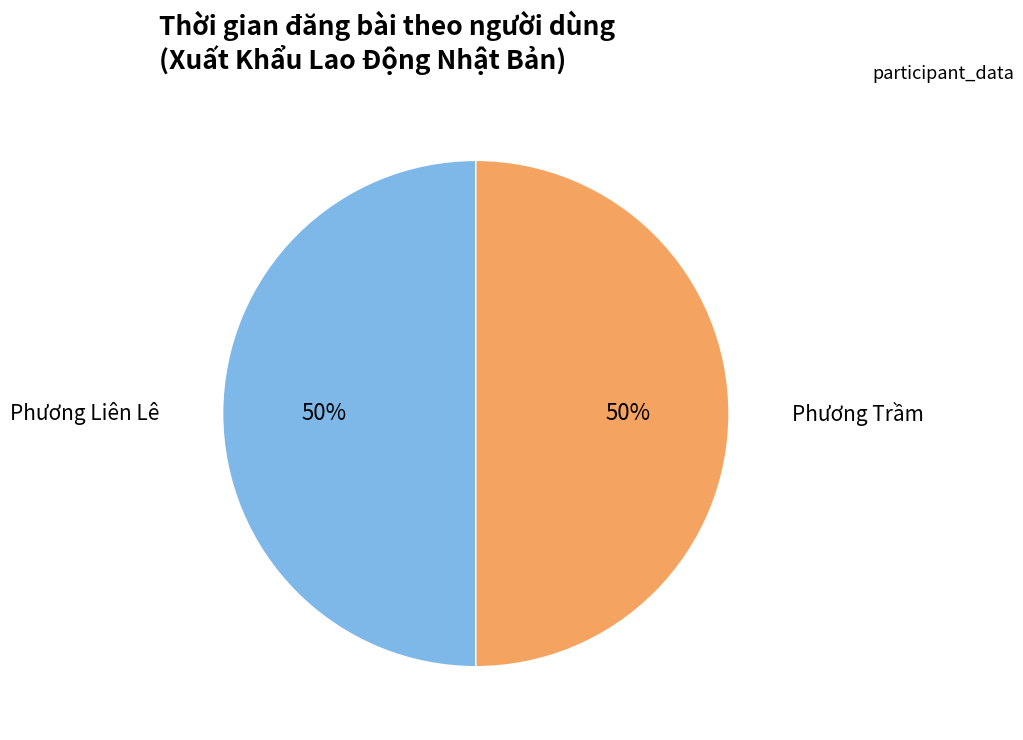

To the nearest percent, what is the average slice percentage?

50%